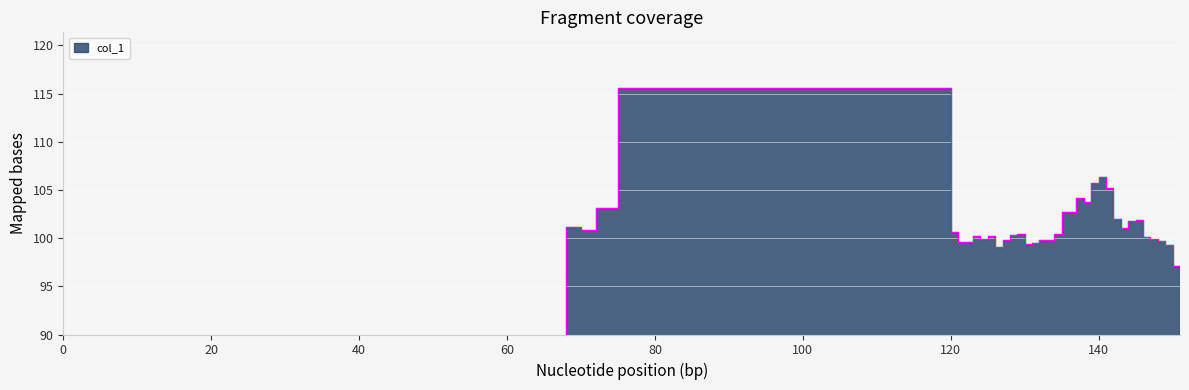

What value does the data have at 147?

99.9